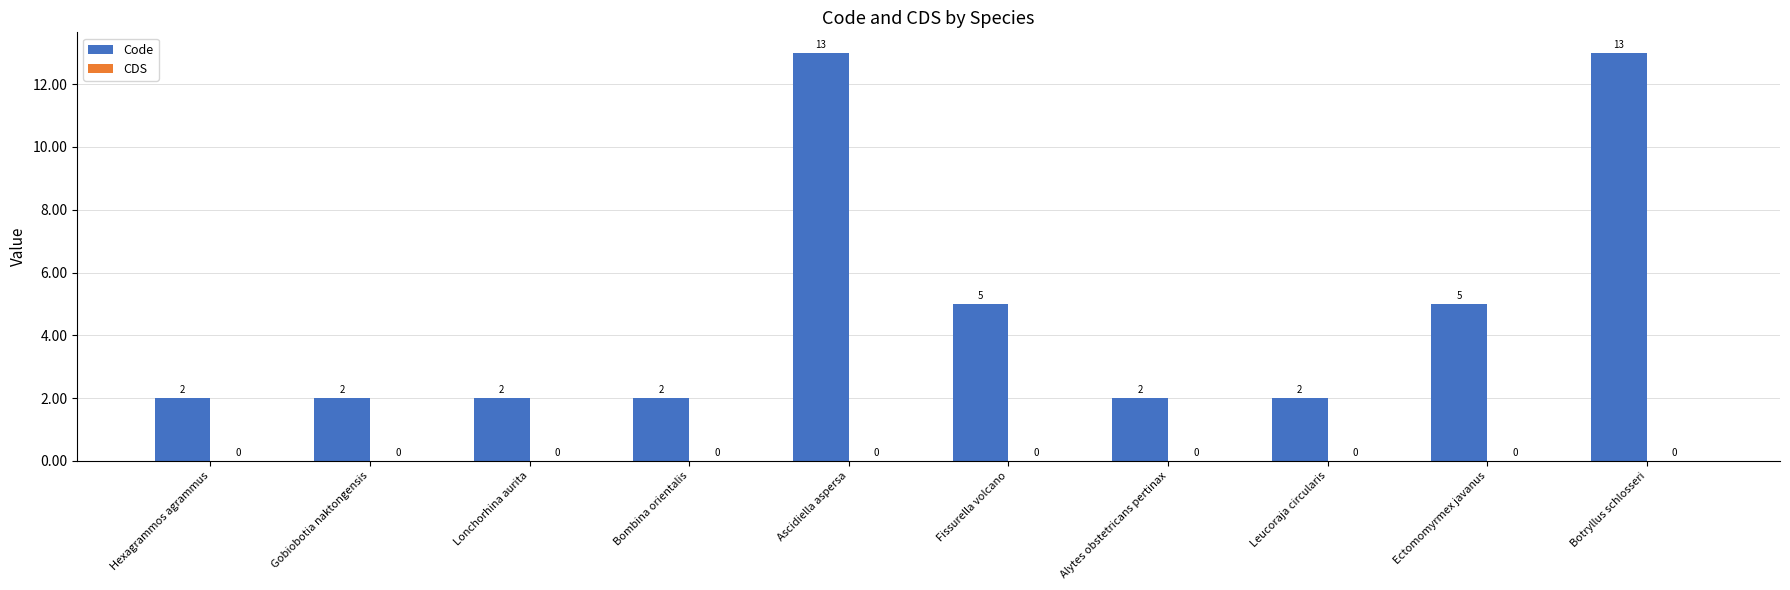

Reading right to left, transcribe all the data shown in this chart.

Botryllus schlosseri=13	Ectomomyrmex javanus=5	Leucoraja circularis=2	Alytes obstetricans pertinax=2	Fissurella volcano=5	Ascidiella aspersa=13	Bombina orientalis=2	Lonchorhina aurita=2	Gobiobotia naktongensis=2	Hexagrammos agrammus=2